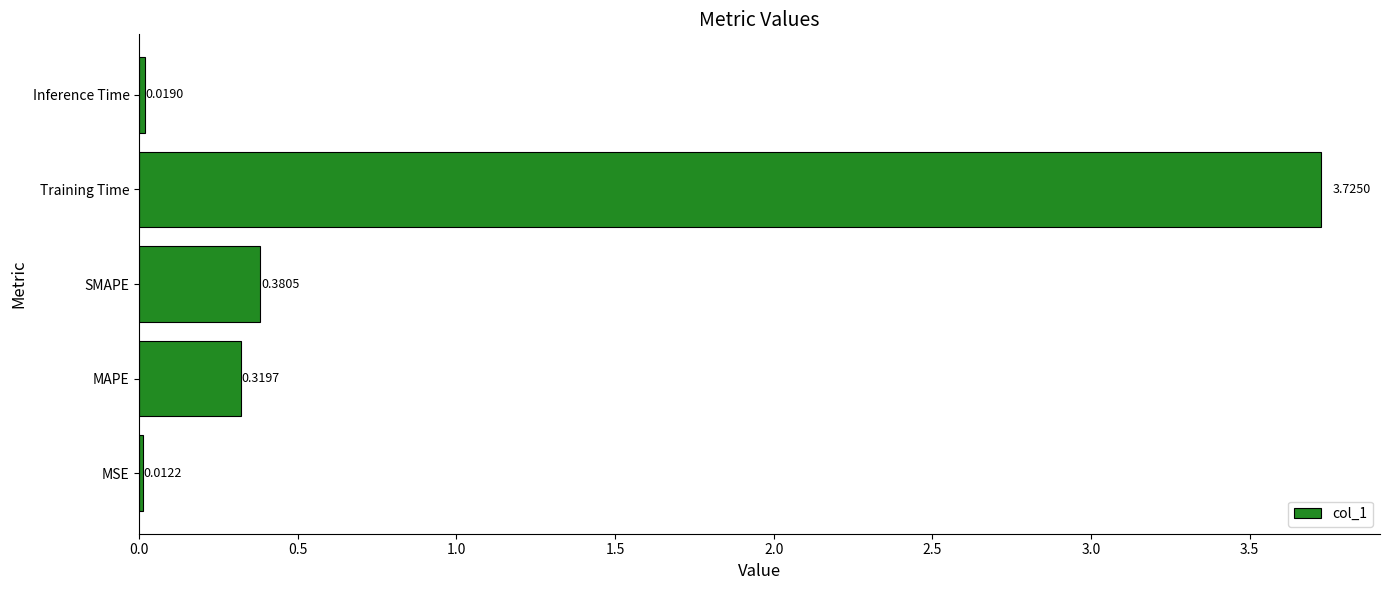

List the labels in order of value, largest first.

Training Time, SMAPE, MAPE, Inference Time, MSE